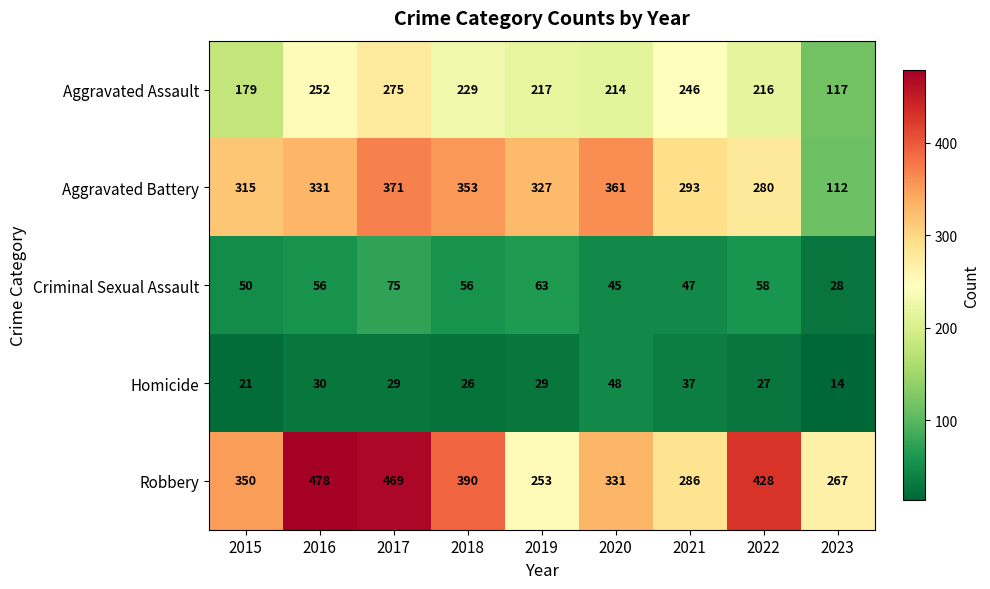

How many categories are shown in the chart?

9